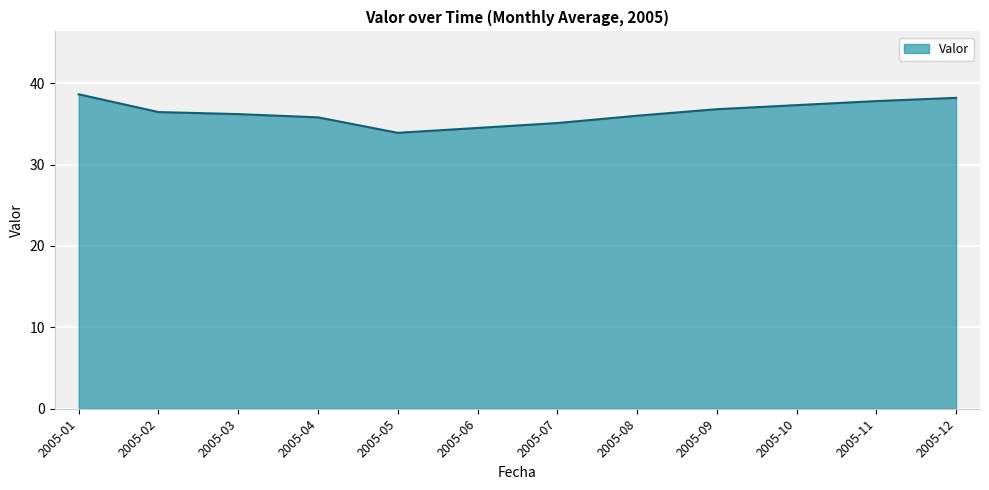

Does the chart display data point markers on the line(s)?

No